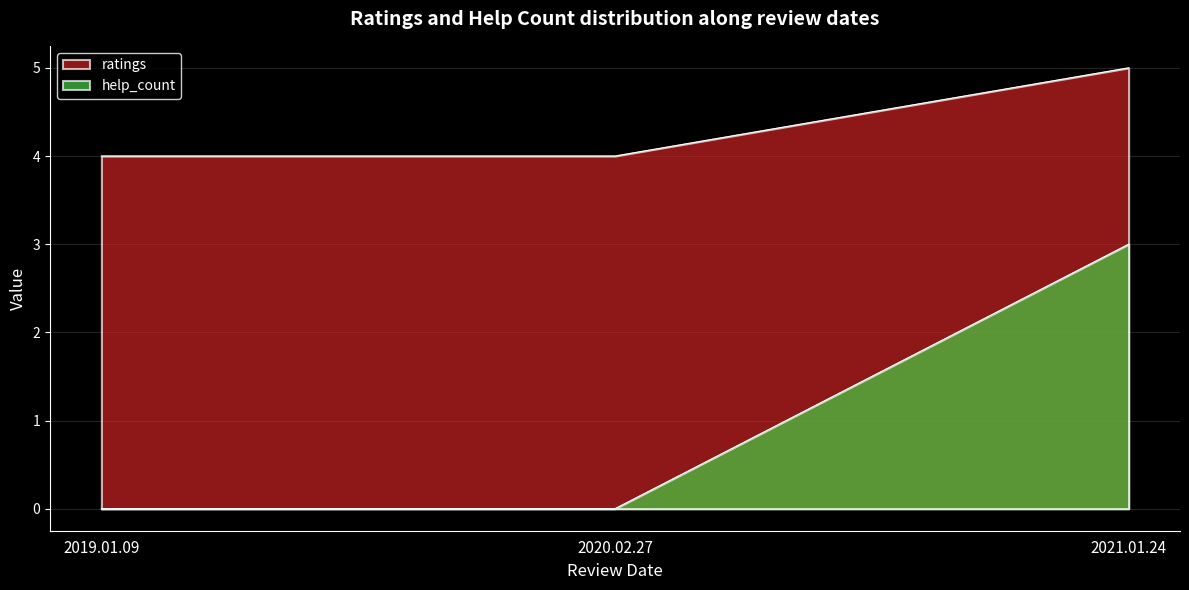

Is it true that help_count equals 0 at 2020.02.27?

True